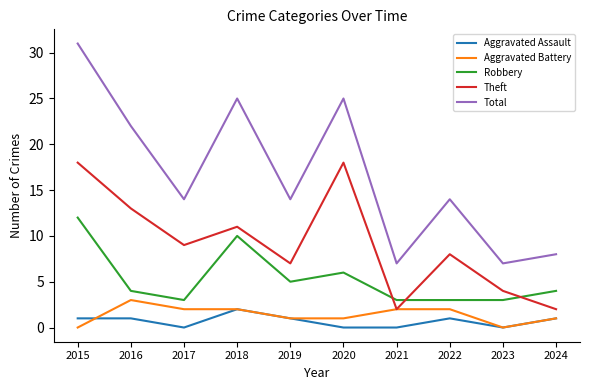

What is the difference between the maximum and minimum values in the Total series?

24